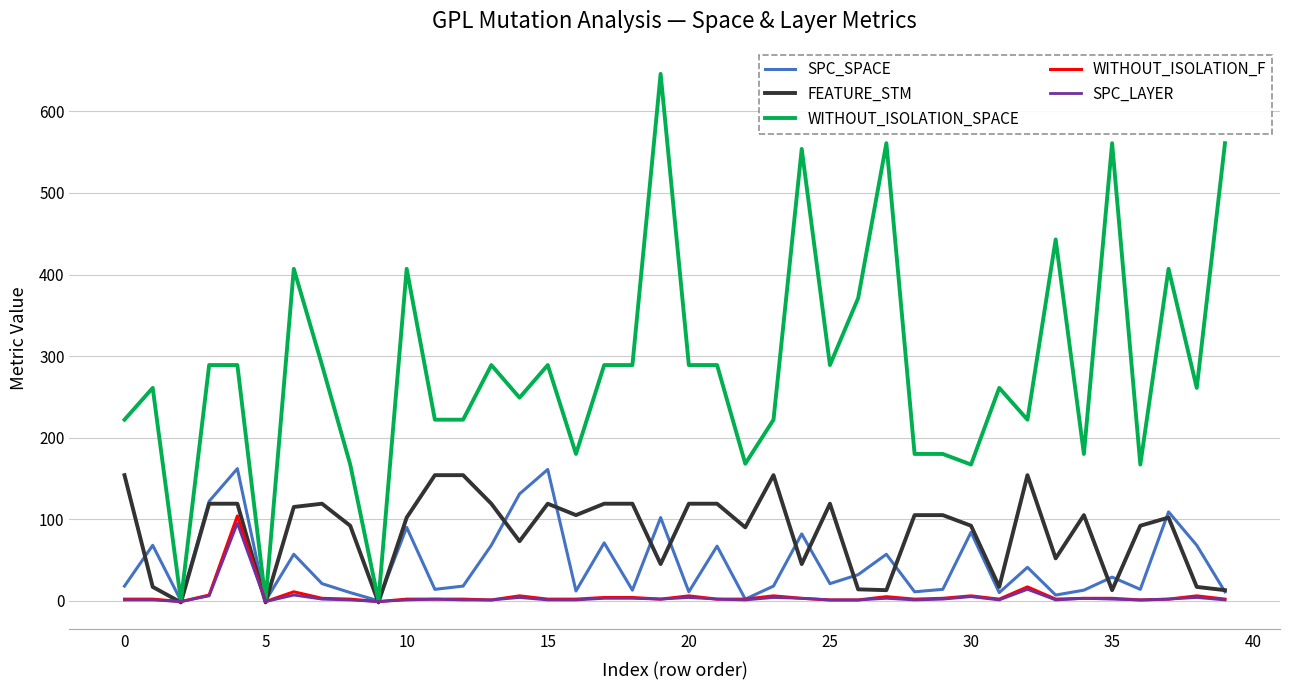

What is the difference between the maximum and minimum values in the SPC_SPACE series?

162